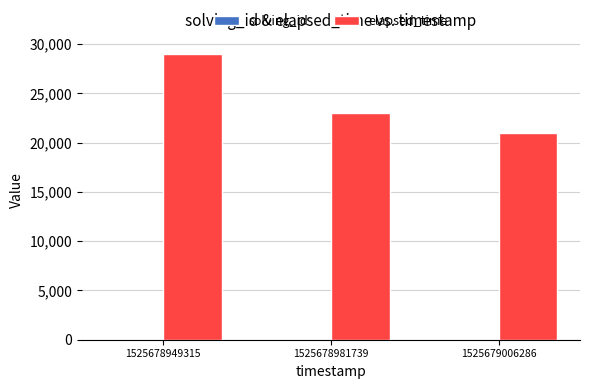

Between 1525678949315 and 1525678981739, which series saw the biggest shift?

elapsed_time